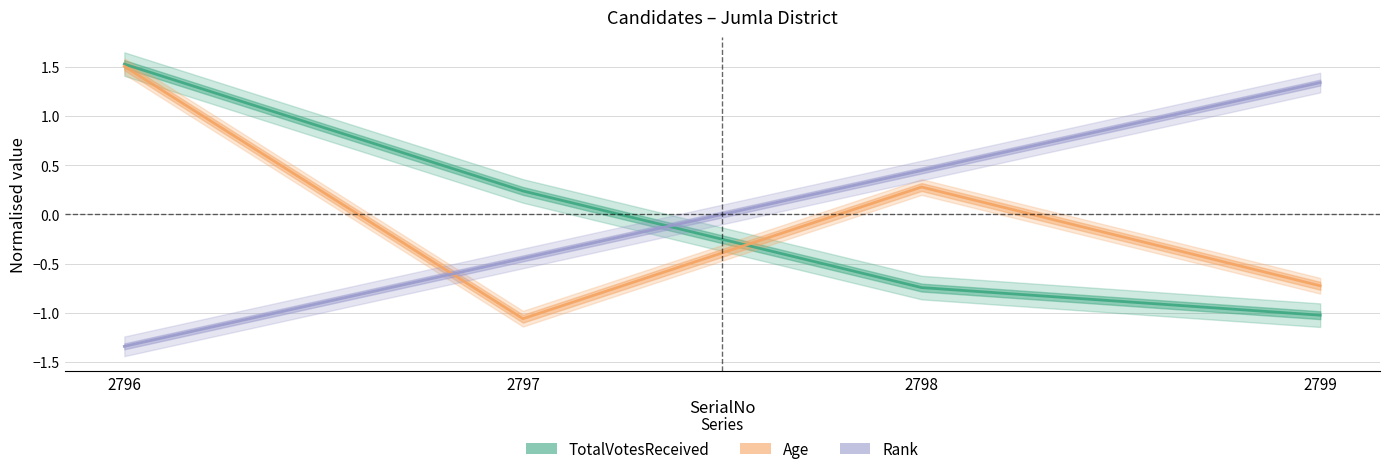

Reading left to right, list all the values displayed in this chart.

TotalVotesReceived: 1.5	0.2	-0.7	-1.0
Age: 1.5	-1.1	0.3	-0.7
Rank: -1.3	-0.4	0.4	1.3